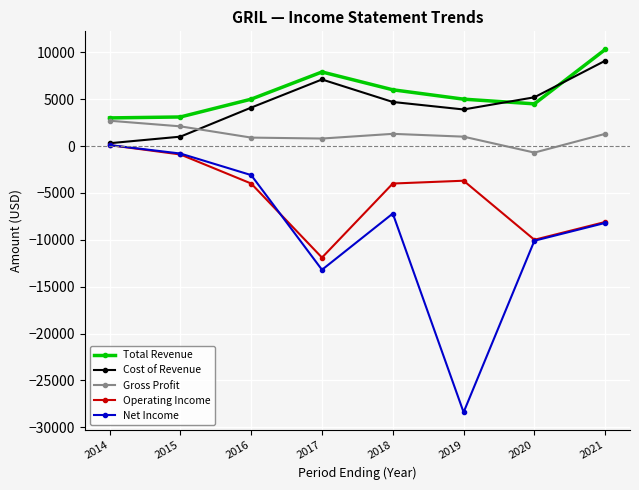

Is the value of Net Income at 2015 greater than the value of Total Revenue at 2016?

No